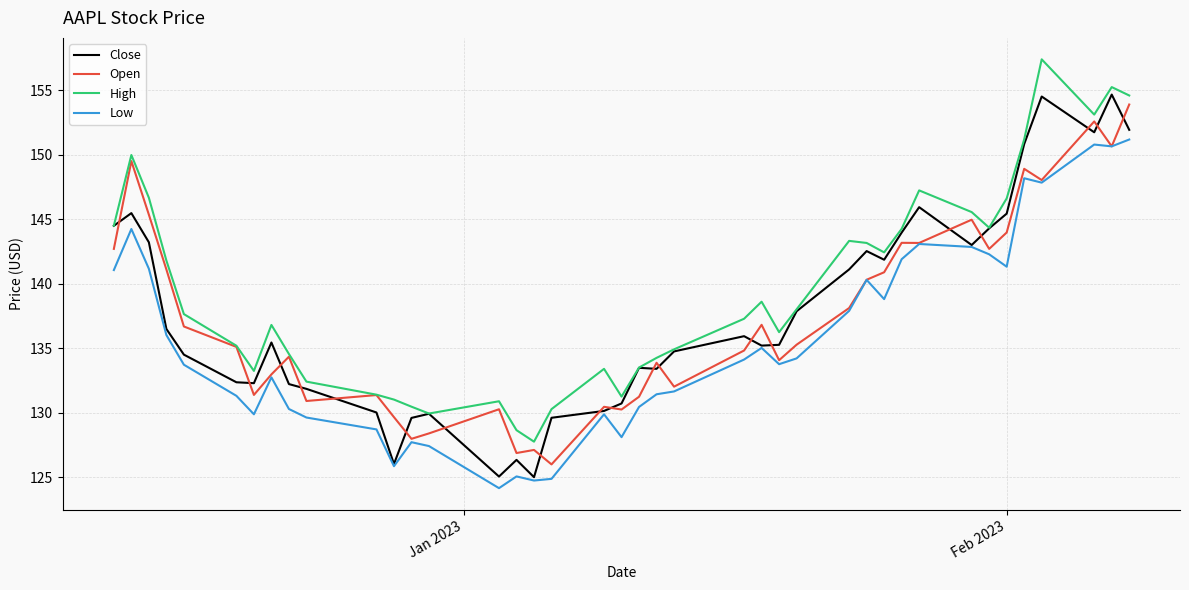

Rank the series by their maximum value, from highest to lowest.

High, Close, Open, Low